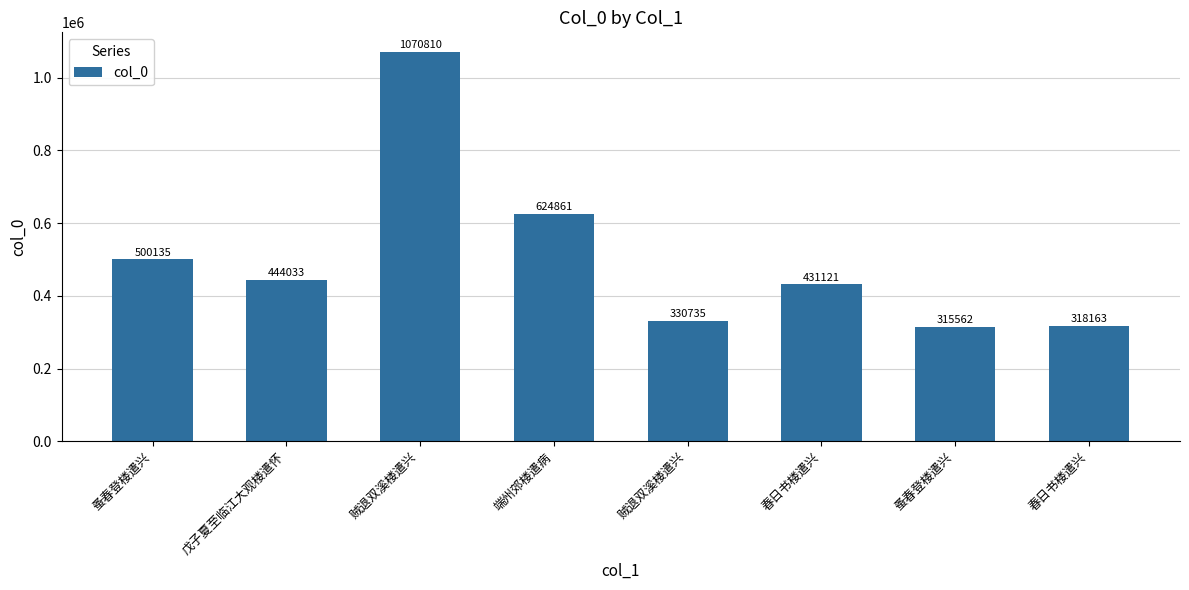

What is the difference between the values at 戊子夏至临江大观楼遣怀 and 端州郊楼遣病?

180828